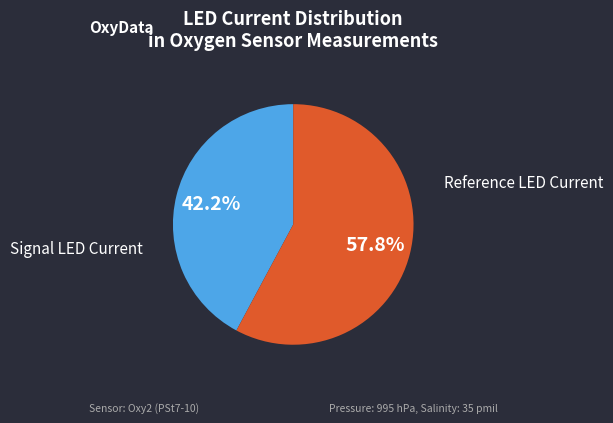

Does any single category account for the majority?

Yes